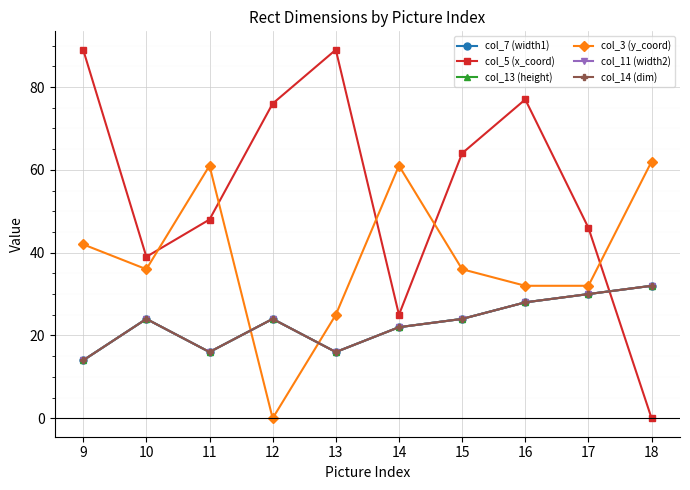

Is this an area chart (filled region under the line)?

No